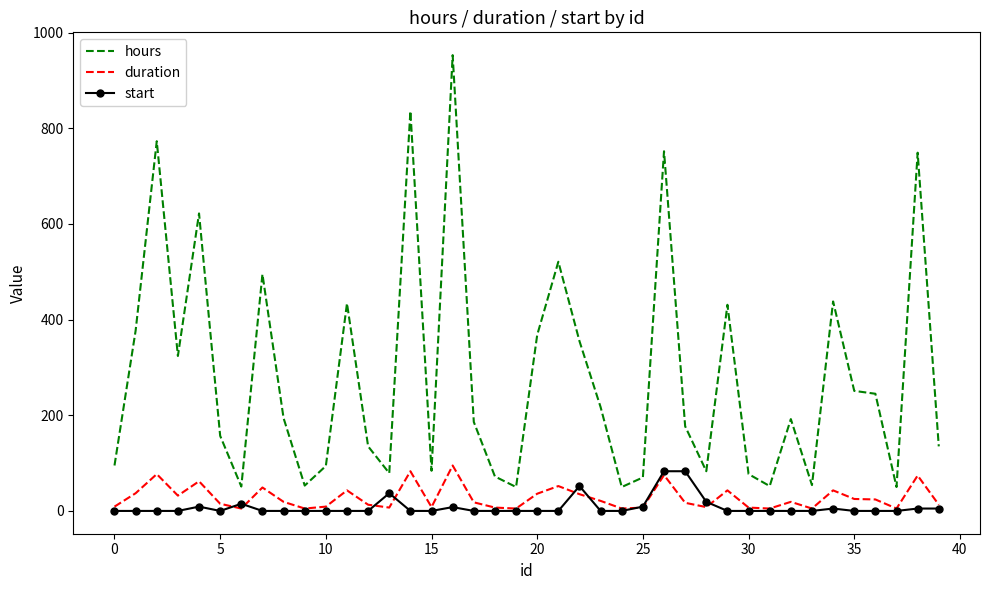

Which series has the widest spread of values?

hours